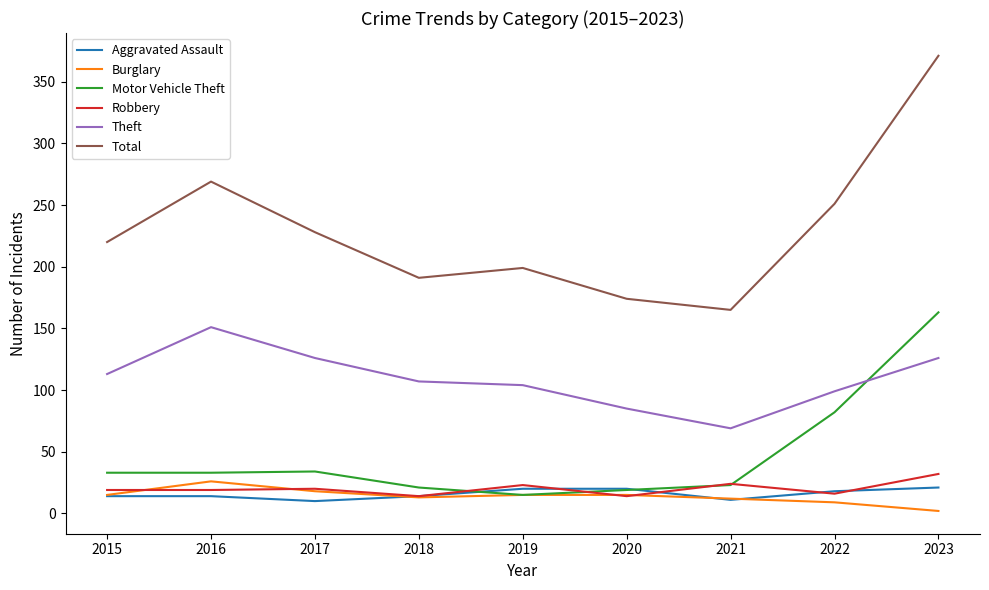

In Total, how many points are higher than both neighbors (excluding endpoints)?

2